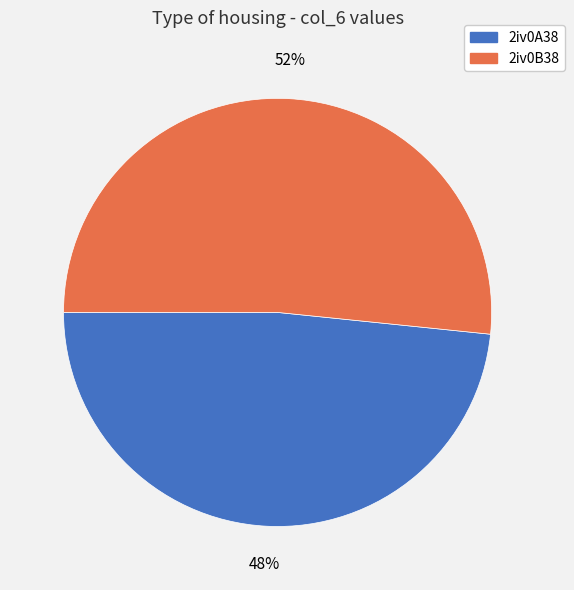

To the nearest percent, what is the average slice percentage?

50%